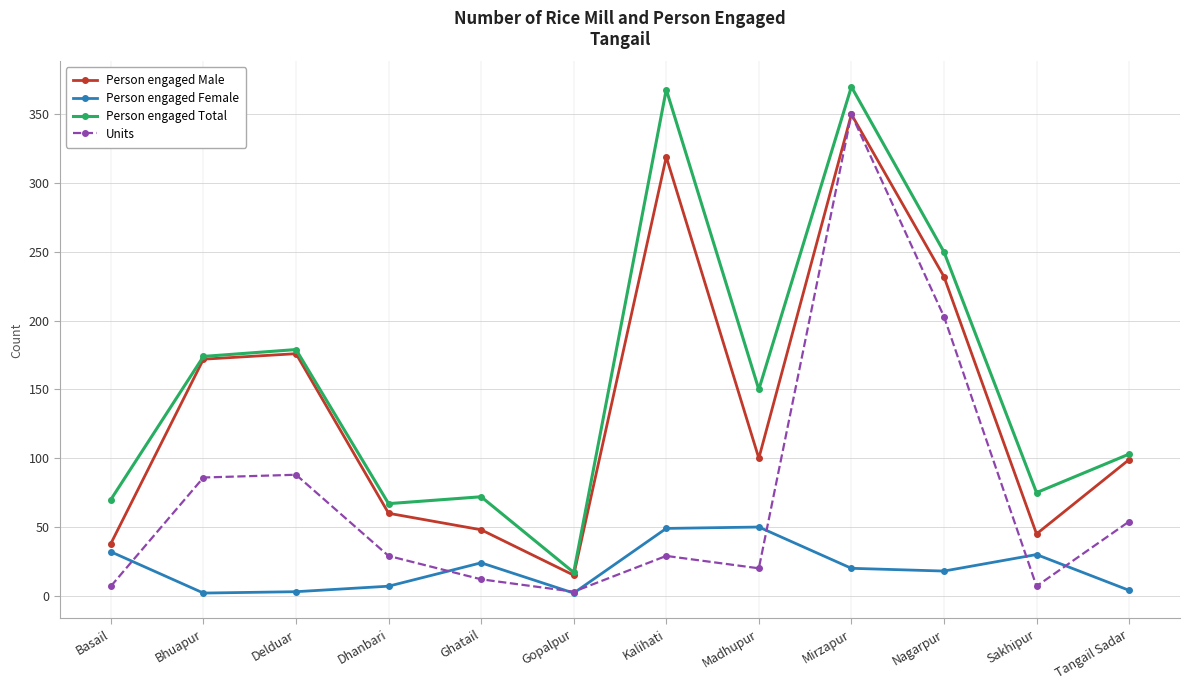

Does the chart have visible grid lines?

Yes